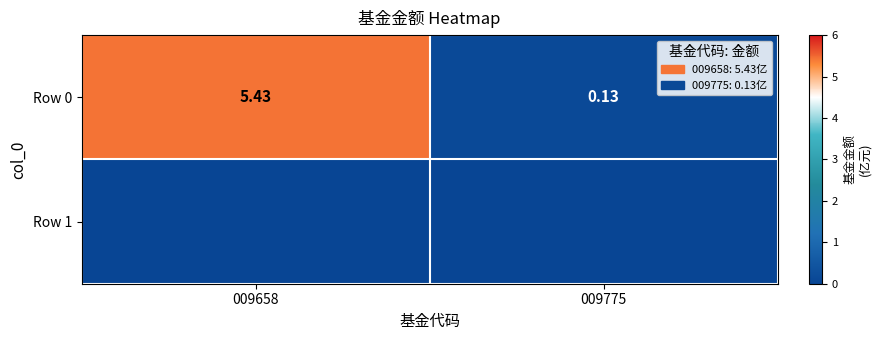

What is the change in value from 009658 to 009775?

-5.3